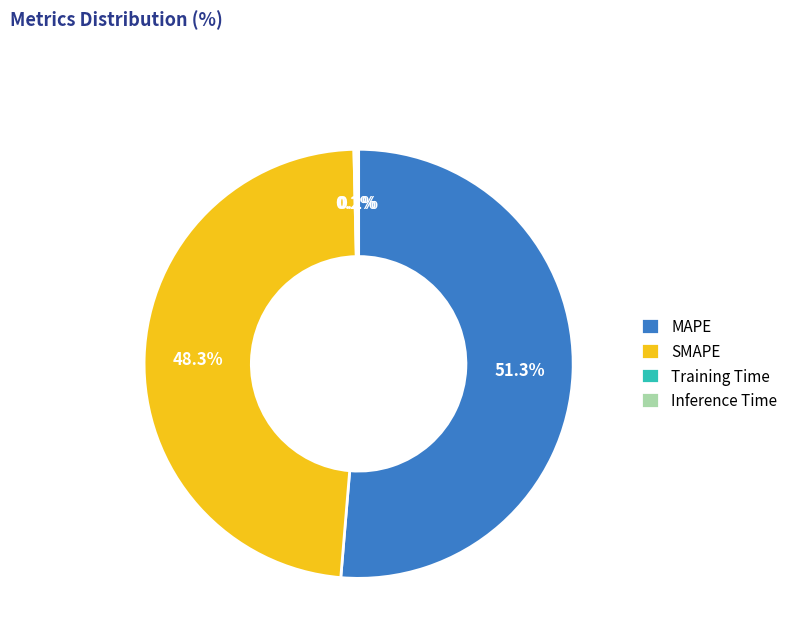

Which has a higher value, MAPE or SMAPE?

MAPE